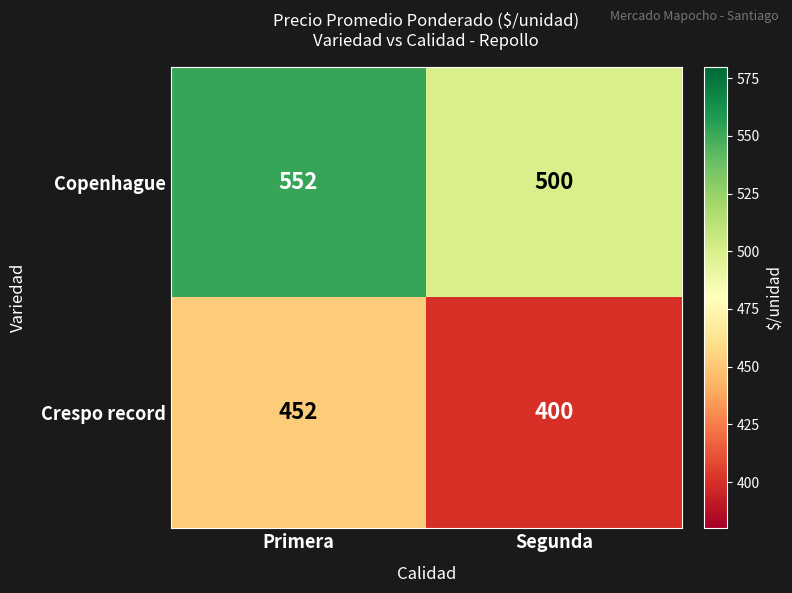

Rank the series by their average value, from lowest to highest.

Crespo record, Copenhague